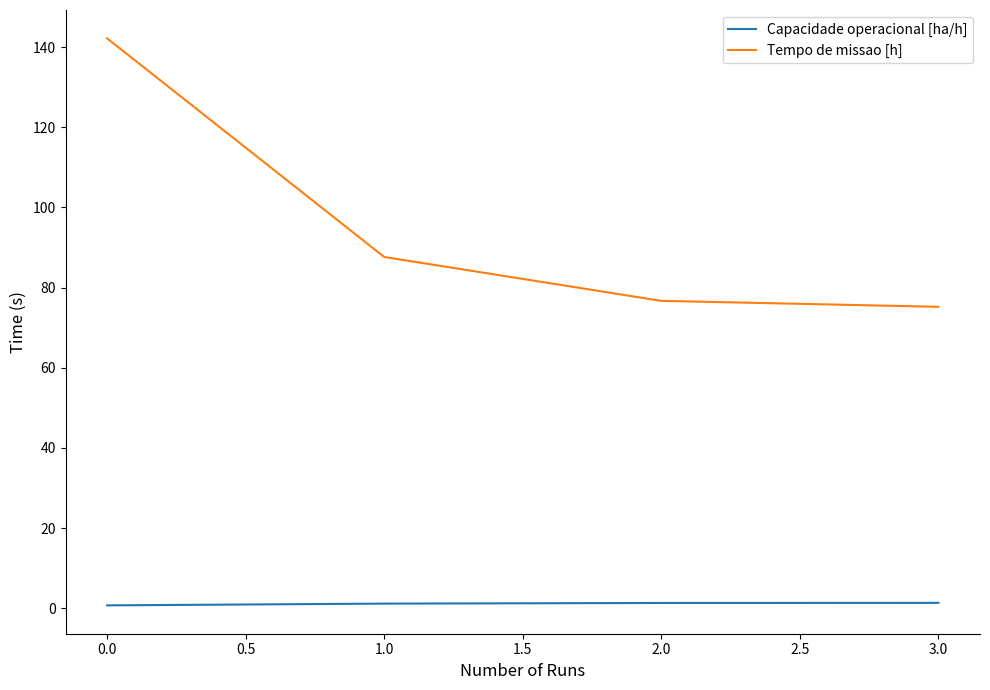

How many values in the Tempo de missao [h] series exceed 87?

2